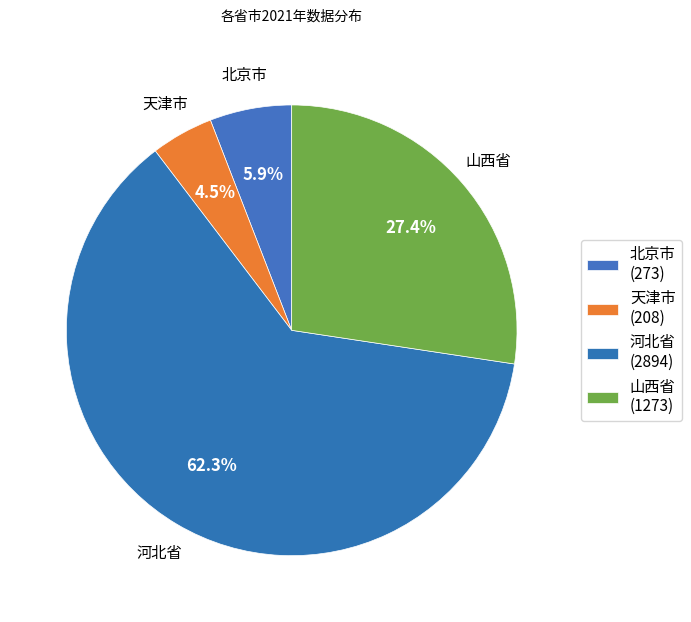

Which slice is the largest?

河北省